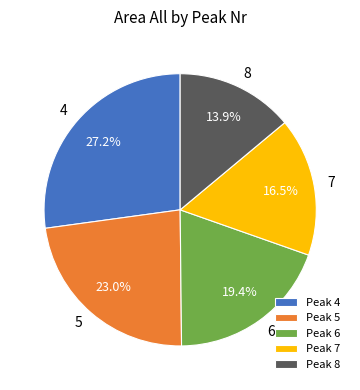

How much of the chart is everything except 8?

86.1%